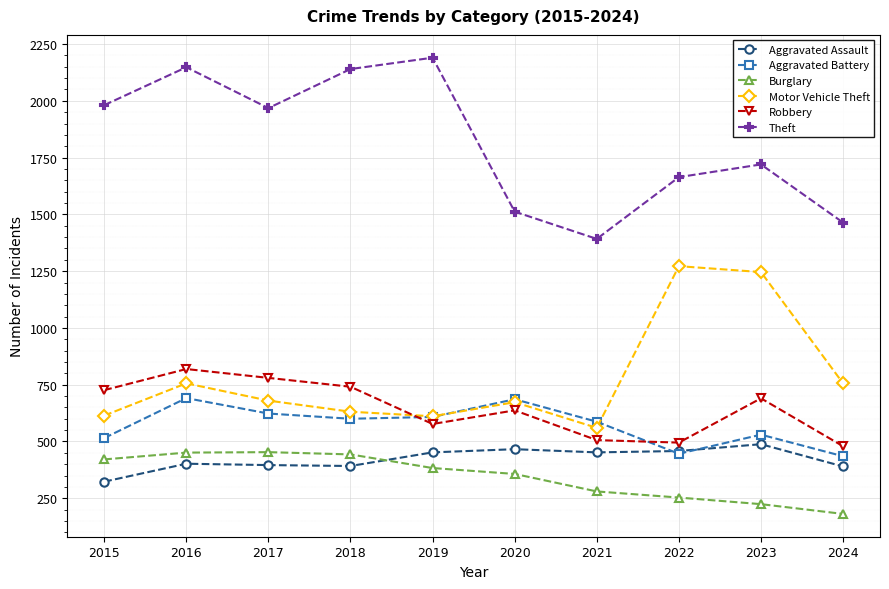

Which series has the widest spread of values?

Theft